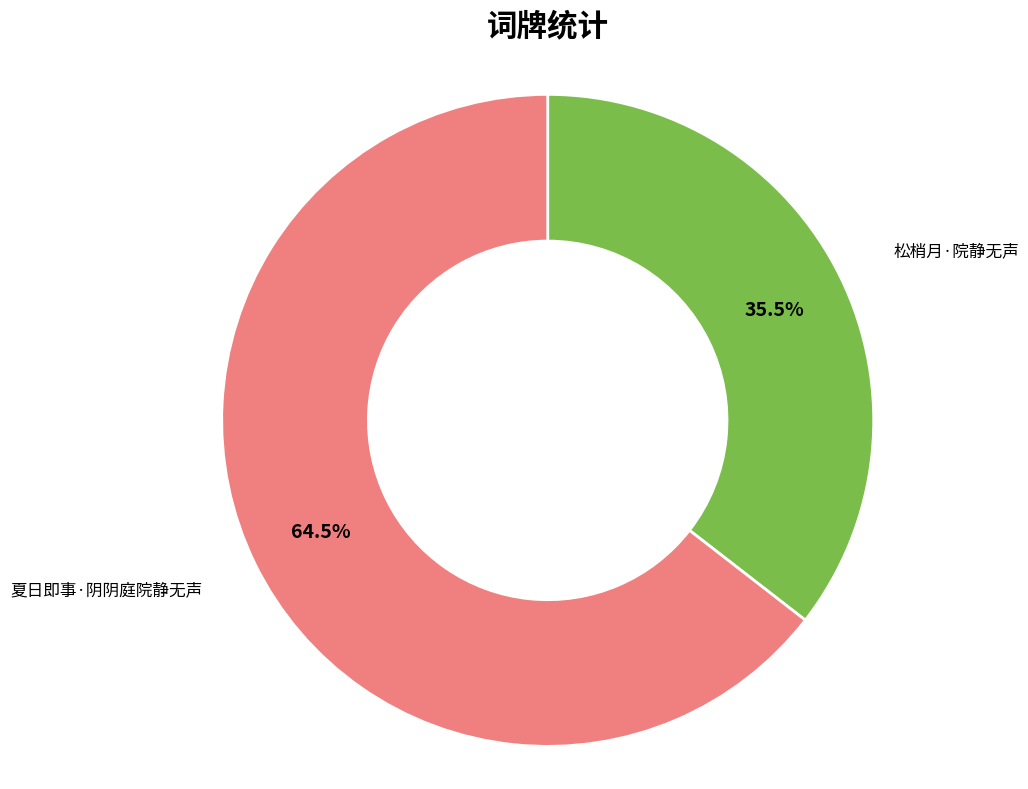

What is the largest slice in the pie chart?

夏日即事·阴阴庭院静无声